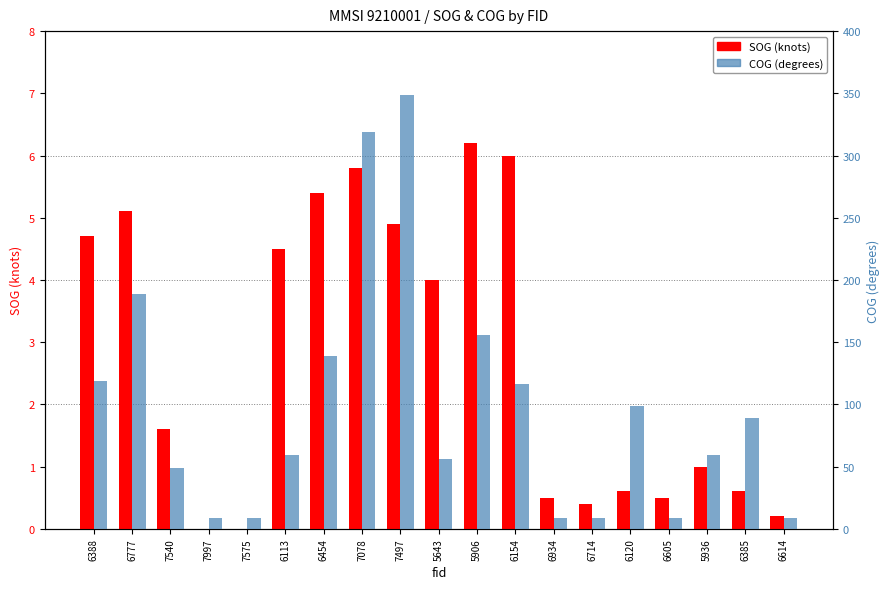

What is the highest value of the COG series?

349.0